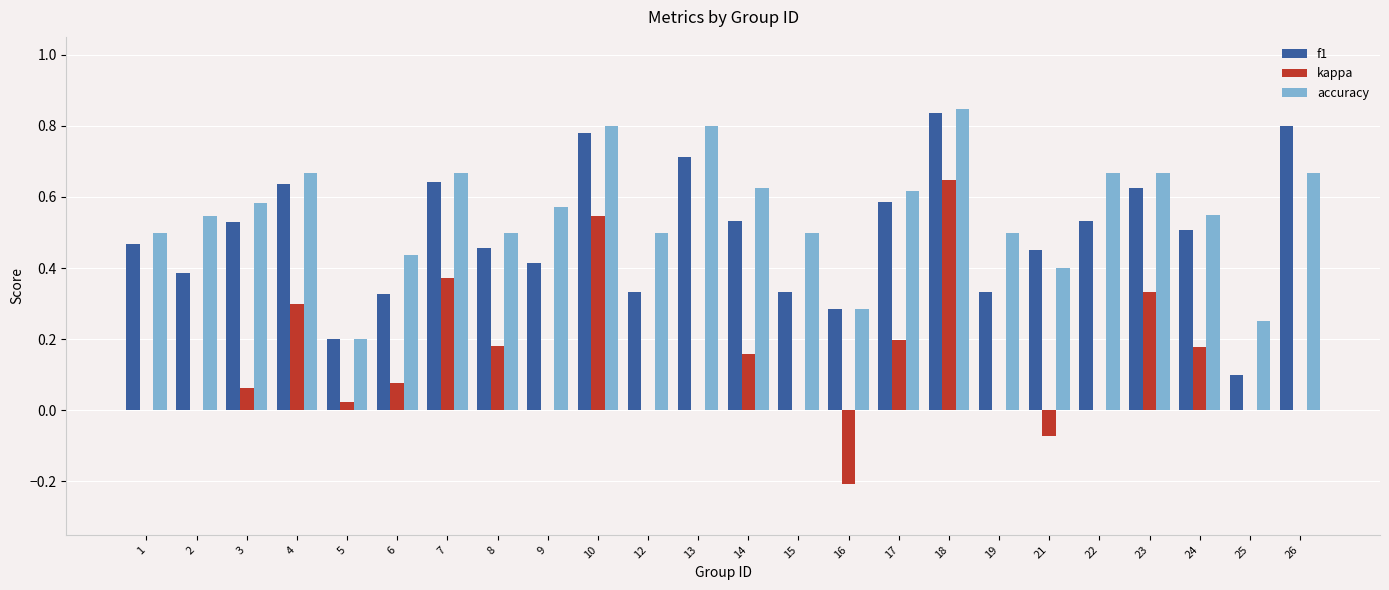

Which series has the widest spread of values?

kappa